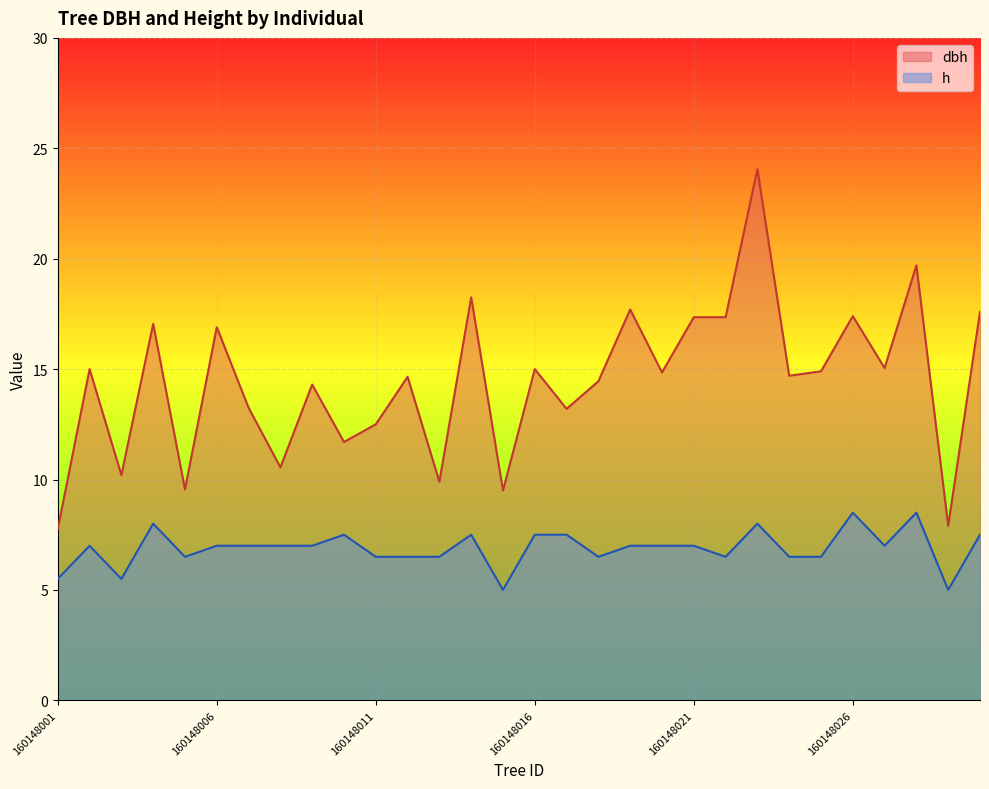

How many data points in dbh are less than 14?

11